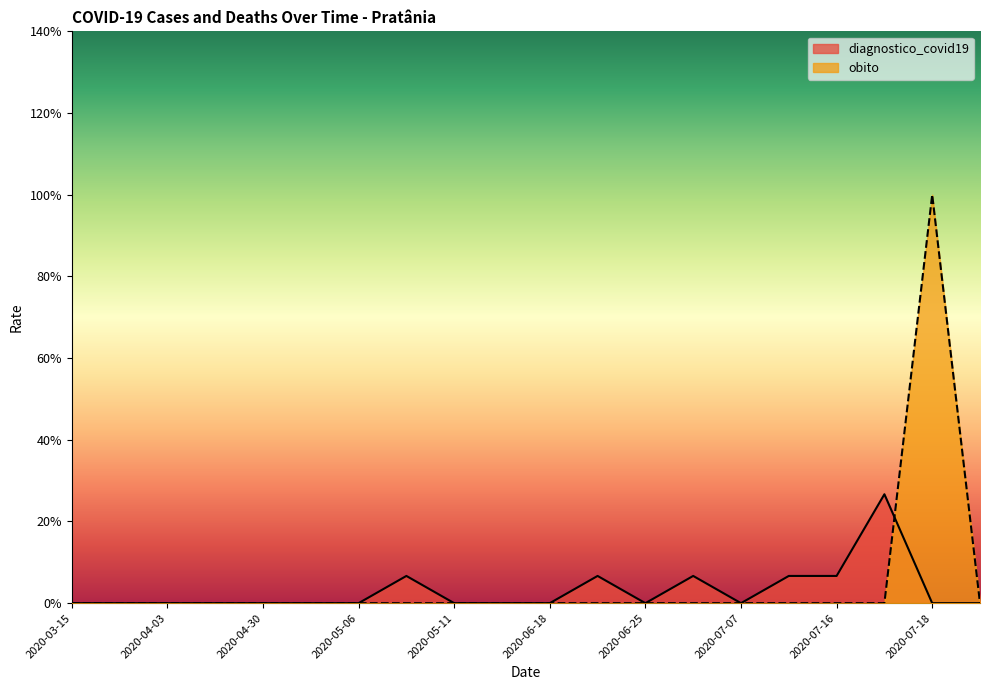

At how many categories does at least one series exceed 0?

7